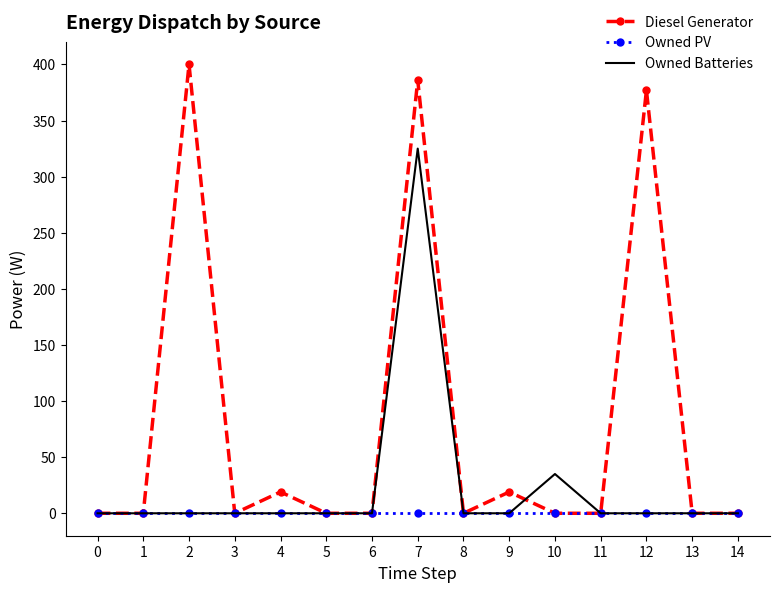

True or false: Diesel Generator has more than 1 interior local peaks.

True